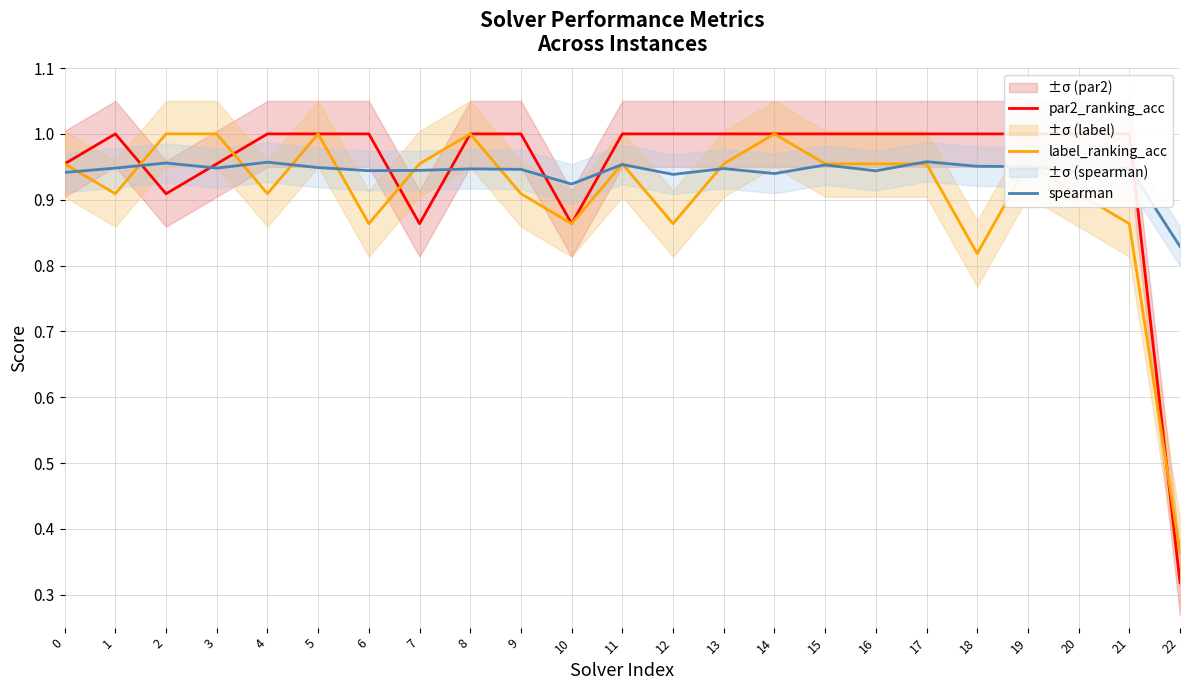

What is the difference between the highest and lowest values at 22?

0.5